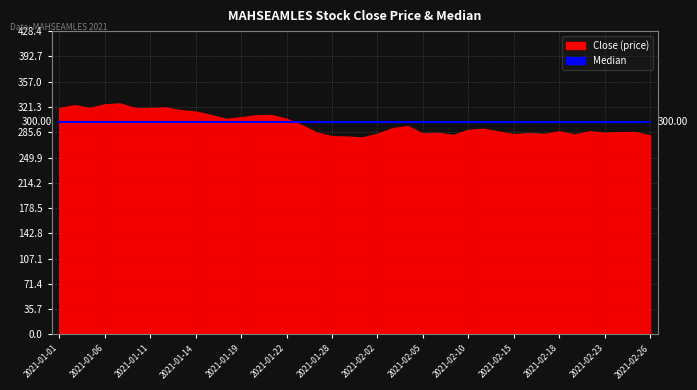

What is the approximate value of Close at 2021-01-06?

325.0